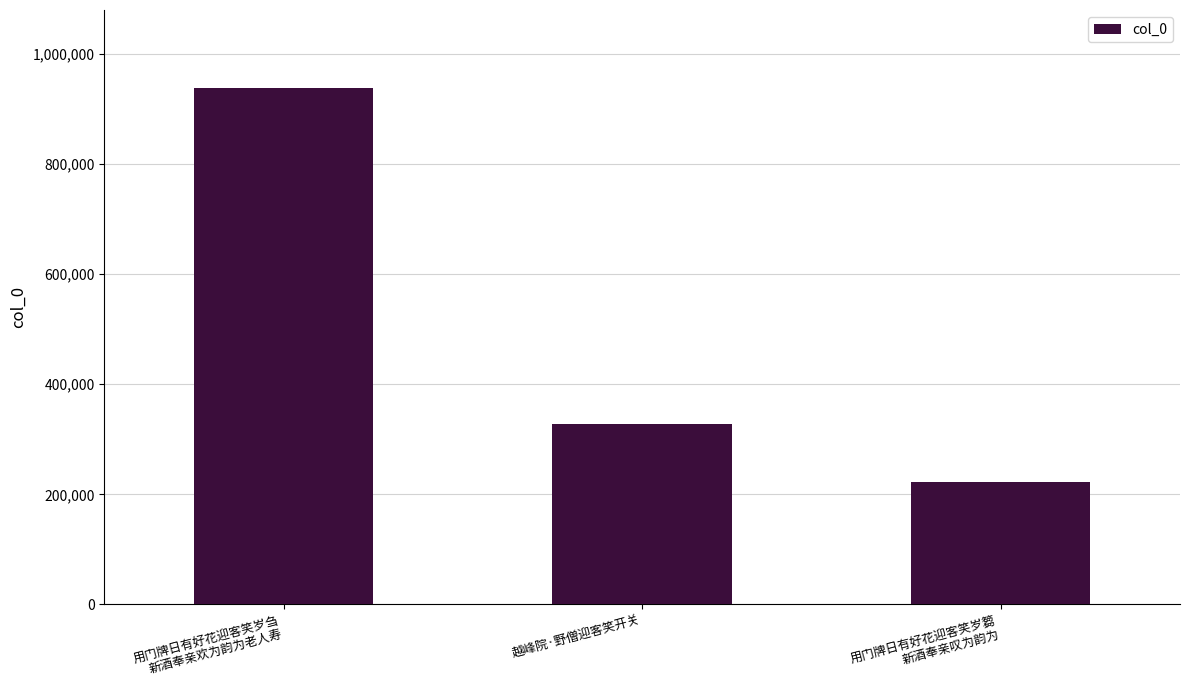

What is the greatest value displayed?

939124